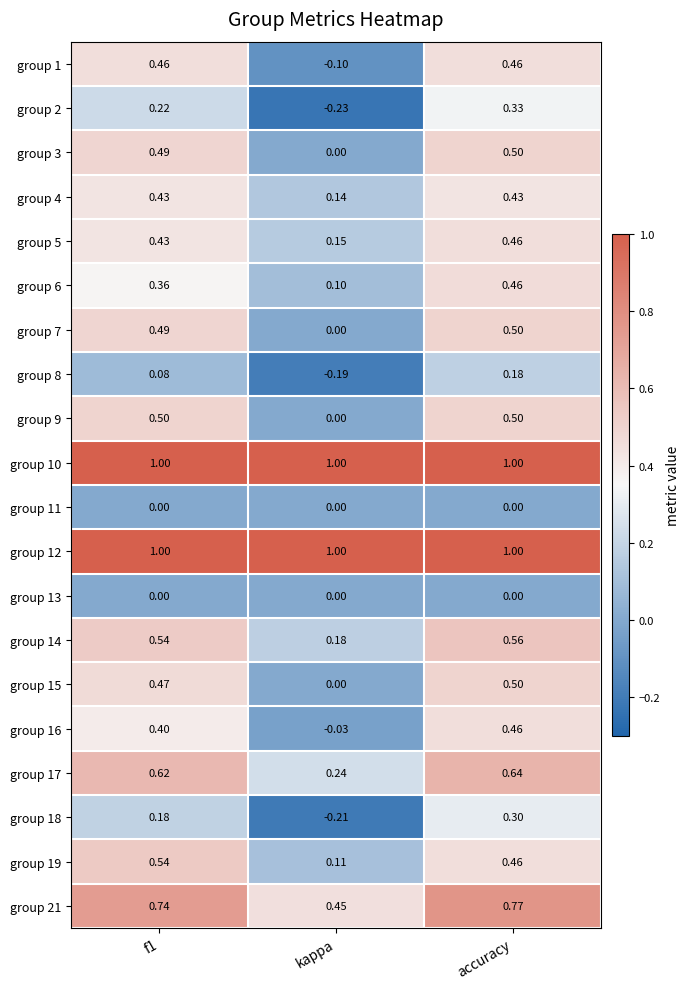

Which category has the lowest value in the group 17 series?

kappa